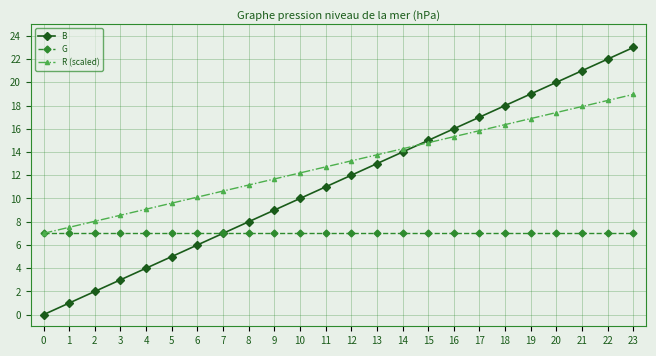

Is the value of B at 15 greater than the value of G at 23?

Yes